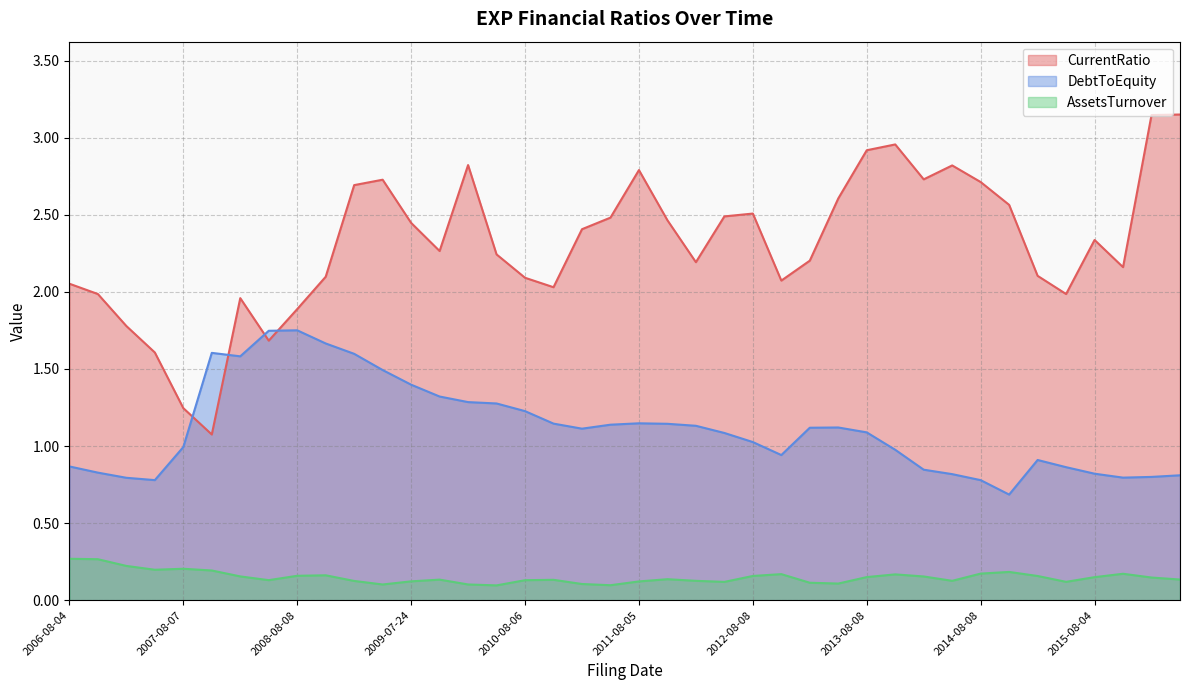

True or false: CurrentRatio and AssetsTurnover cross at least once.

False